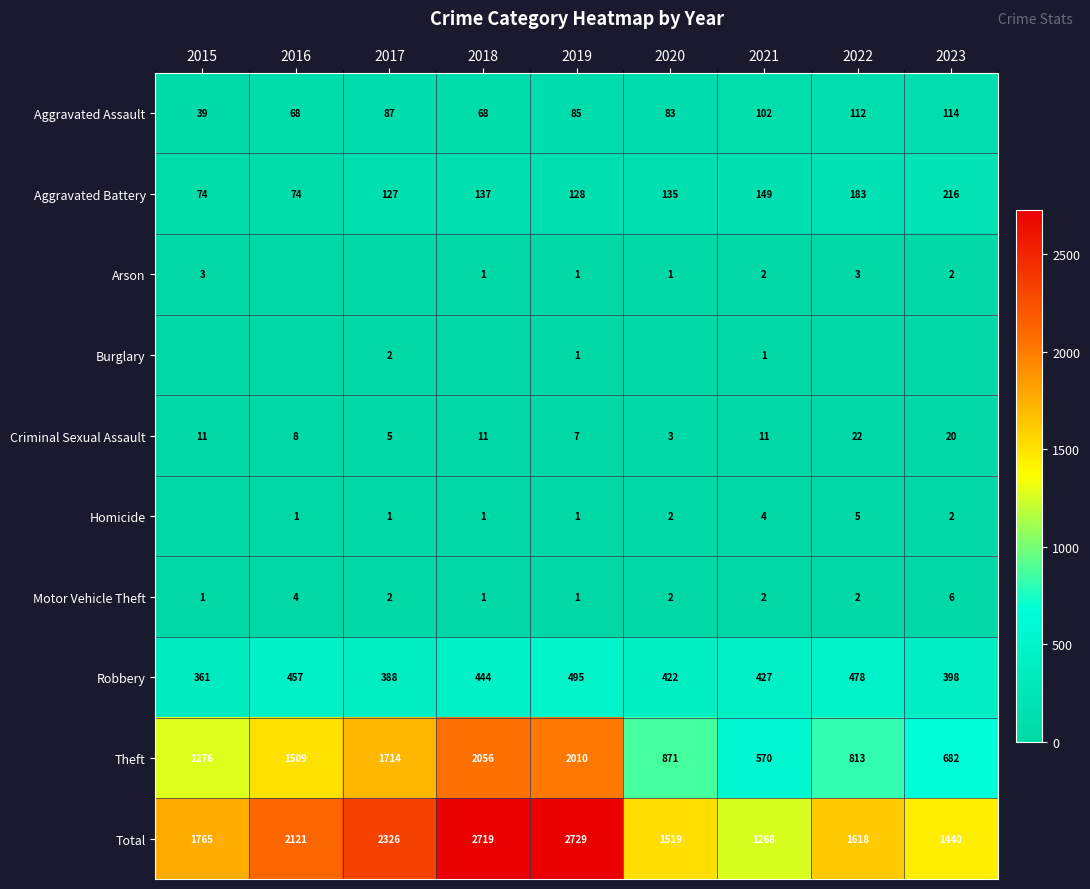

What is the difference between the second highest and minimum values in the Robbery series?

117